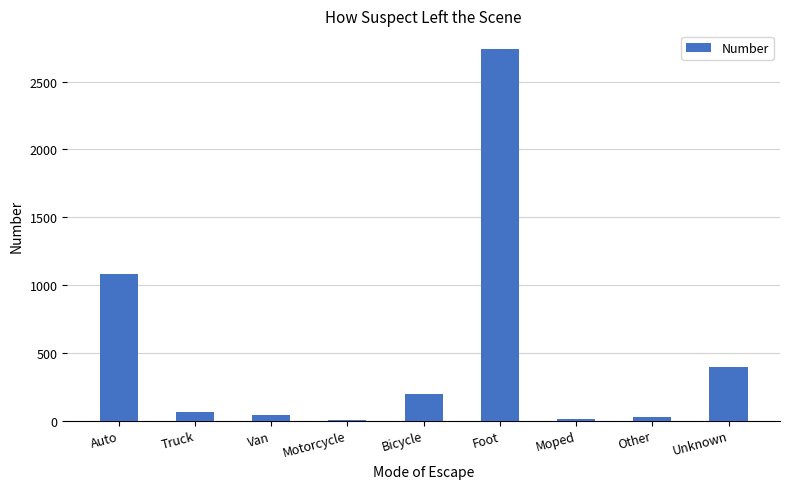

Between Bicycle and Unknown, which is larger?

Unknown